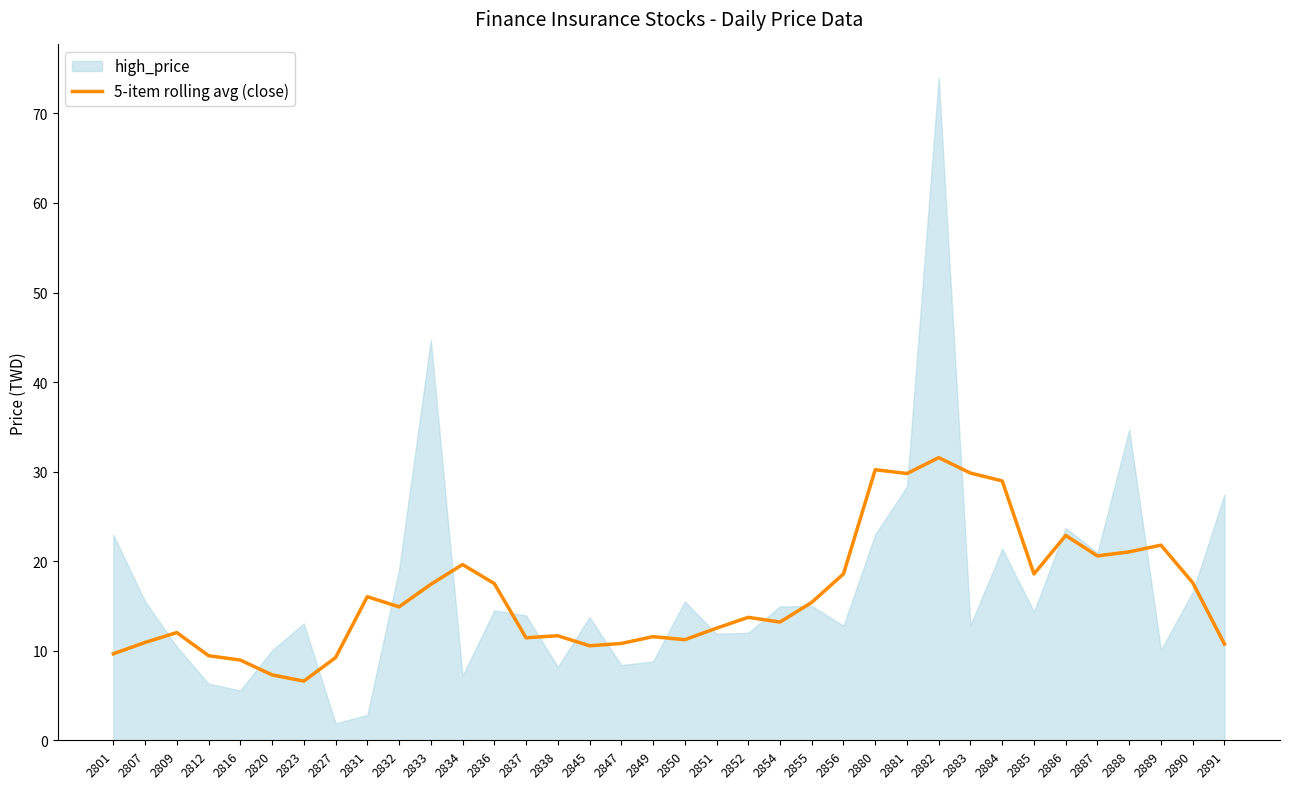

Is it true that 5-item rolling avg (close) equals 9.0 at 2816?

True